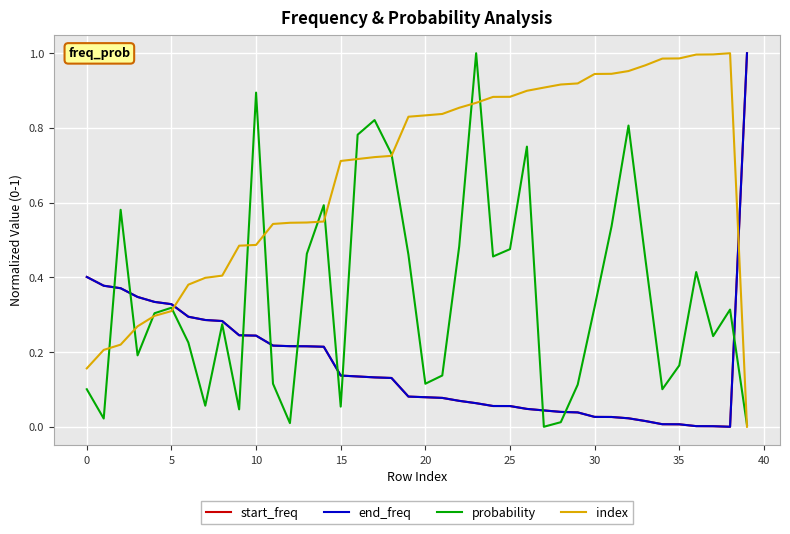

True or false: end_freq has more than 0 interior local peaks.

False